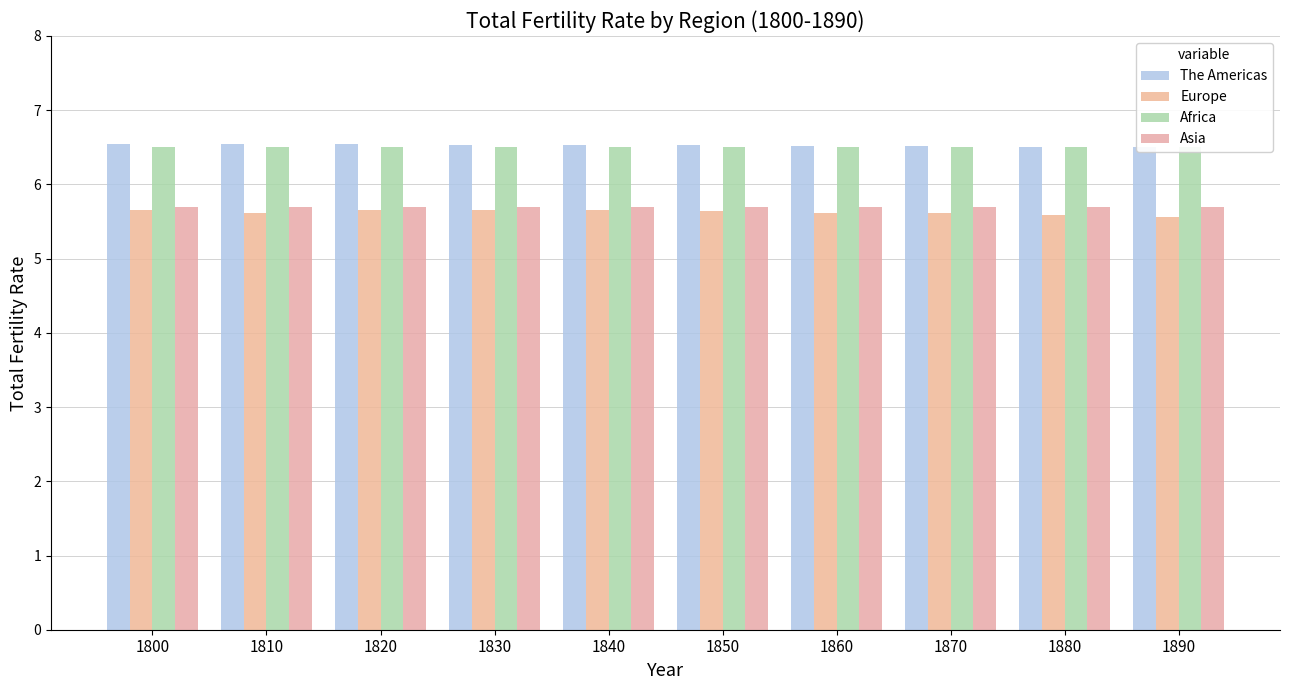

Which label corresponds to the largest value in the chart?

1800